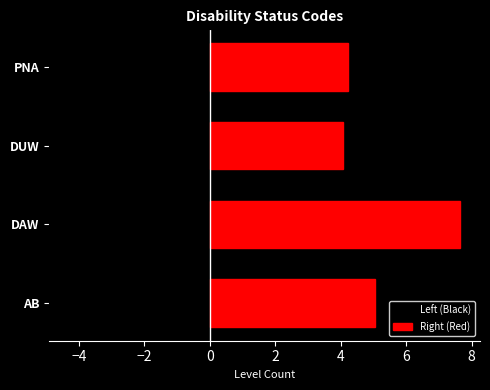

List the series in order of their overall mean, highest first.

Right (Red), Left (Black)